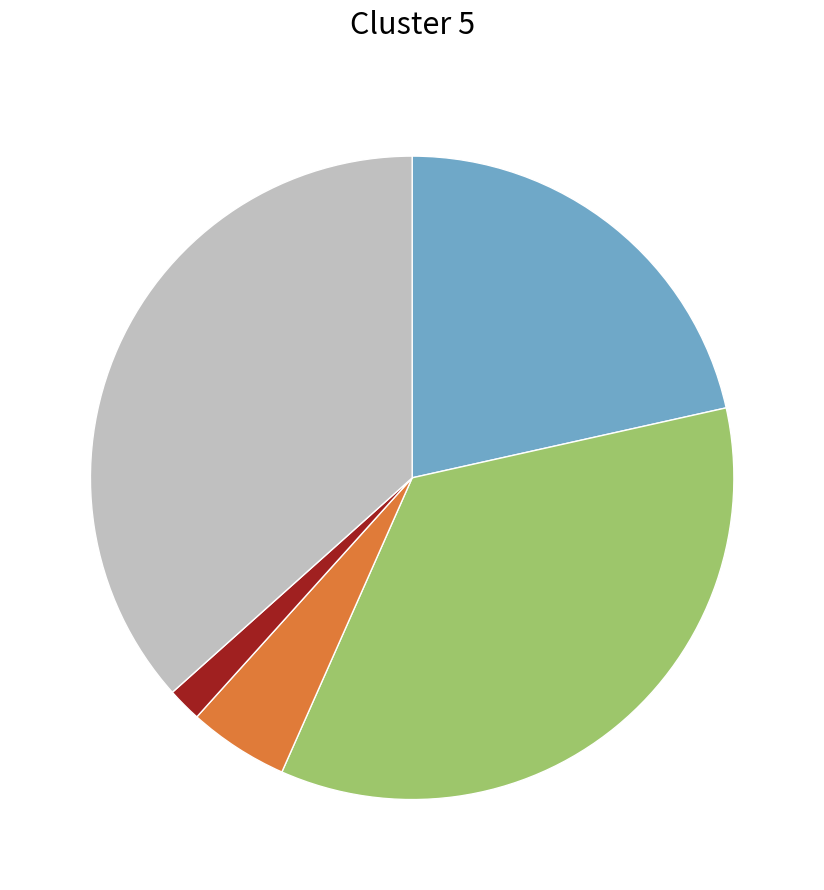

Does any single category account for the majority?

No